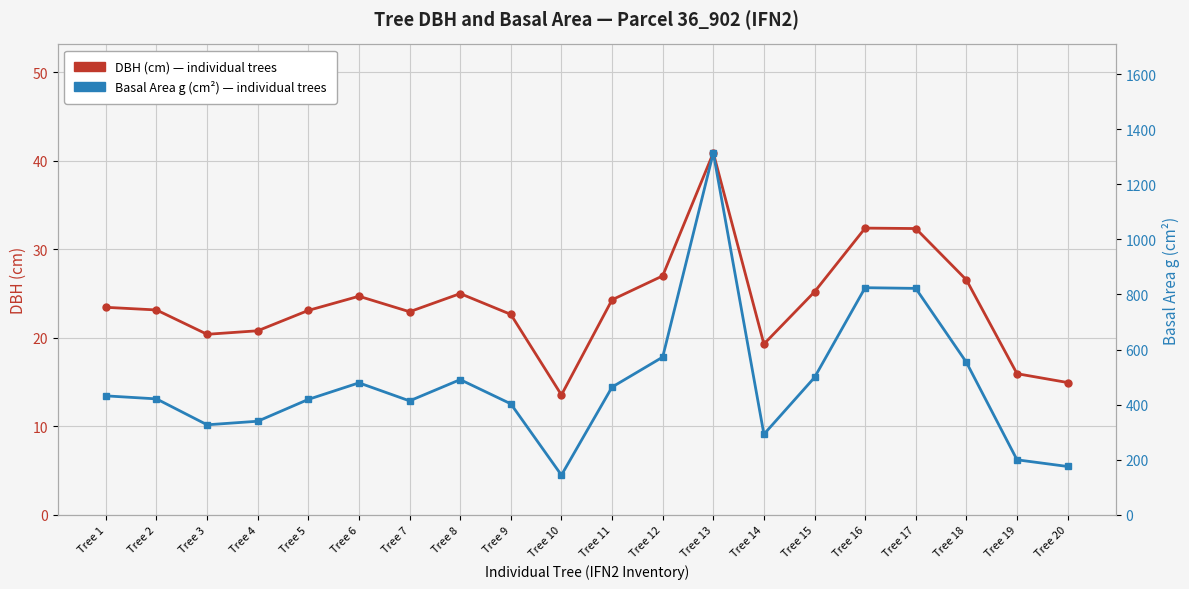

Which series has the widest spread of values?

Basal Area g (cm²)